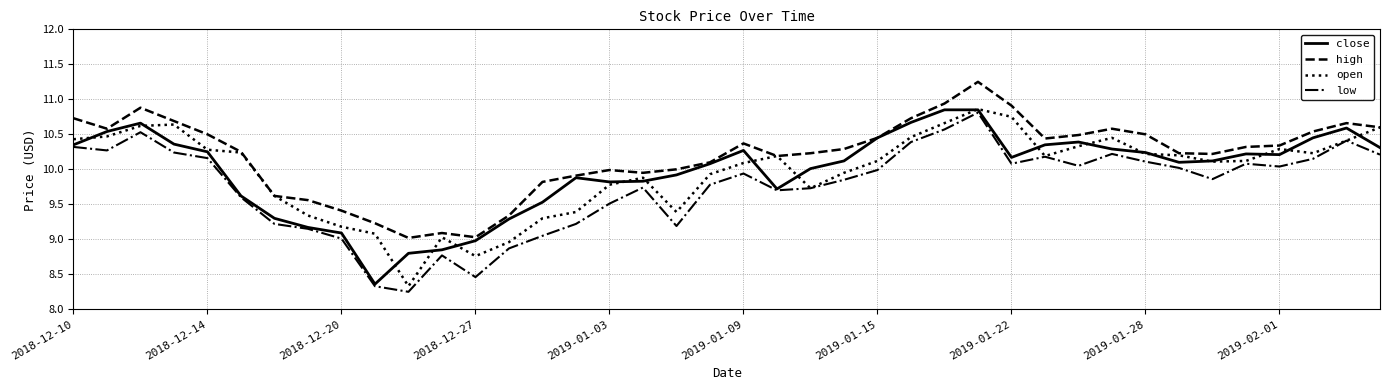

Which series has the largest total across all categories?

high